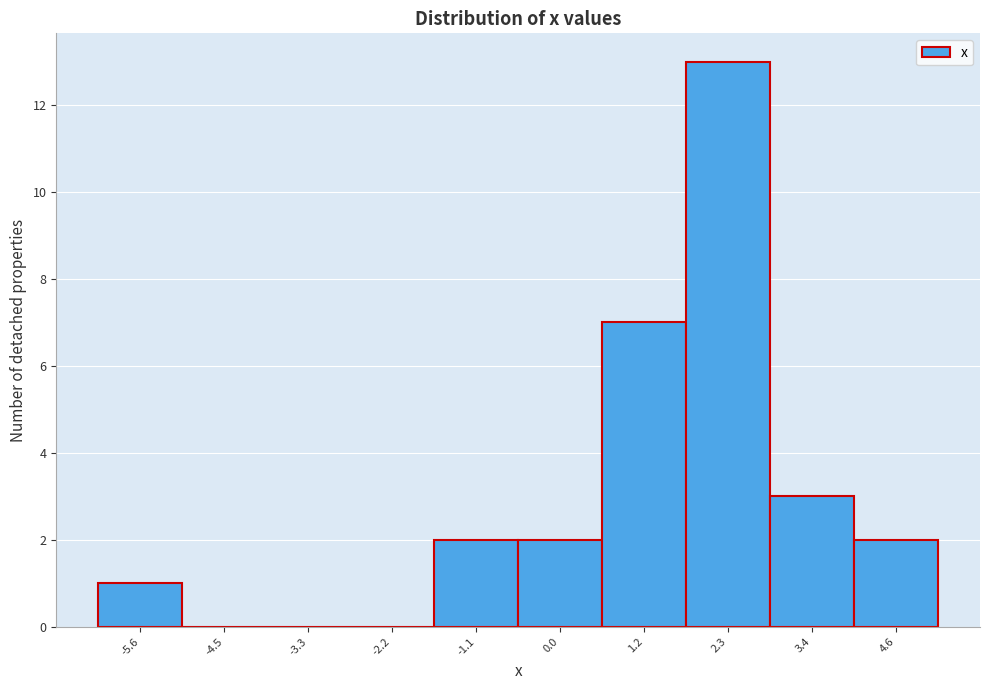

Reading left to right, what are all the values shown in this chart?

-5.6=1	-4.5=0	-3.3=0	-2.2=0	-1.1=2	0.0=2	1.2=7	2.3=13	3.4=3	4.6=2